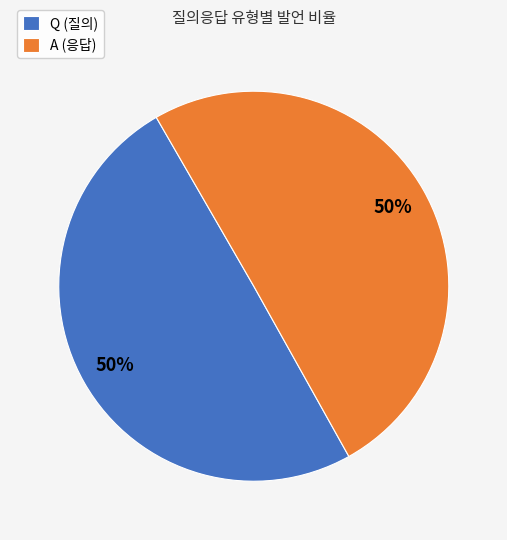

To the nearest percent, what percentage of the pie is A?

50%